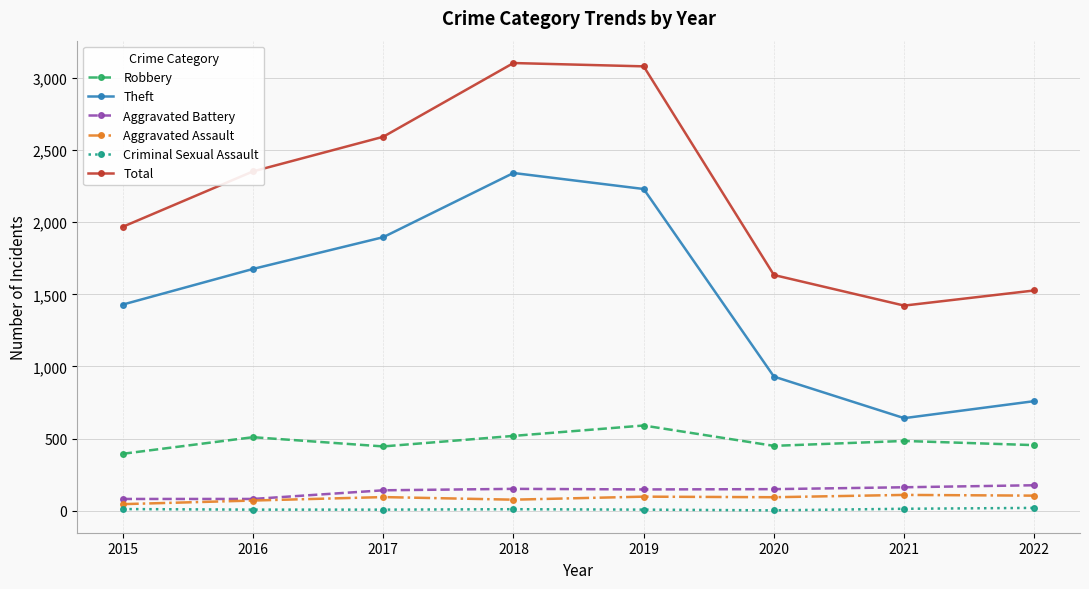

The Total series shows 2624 at 2015. True or false?

False